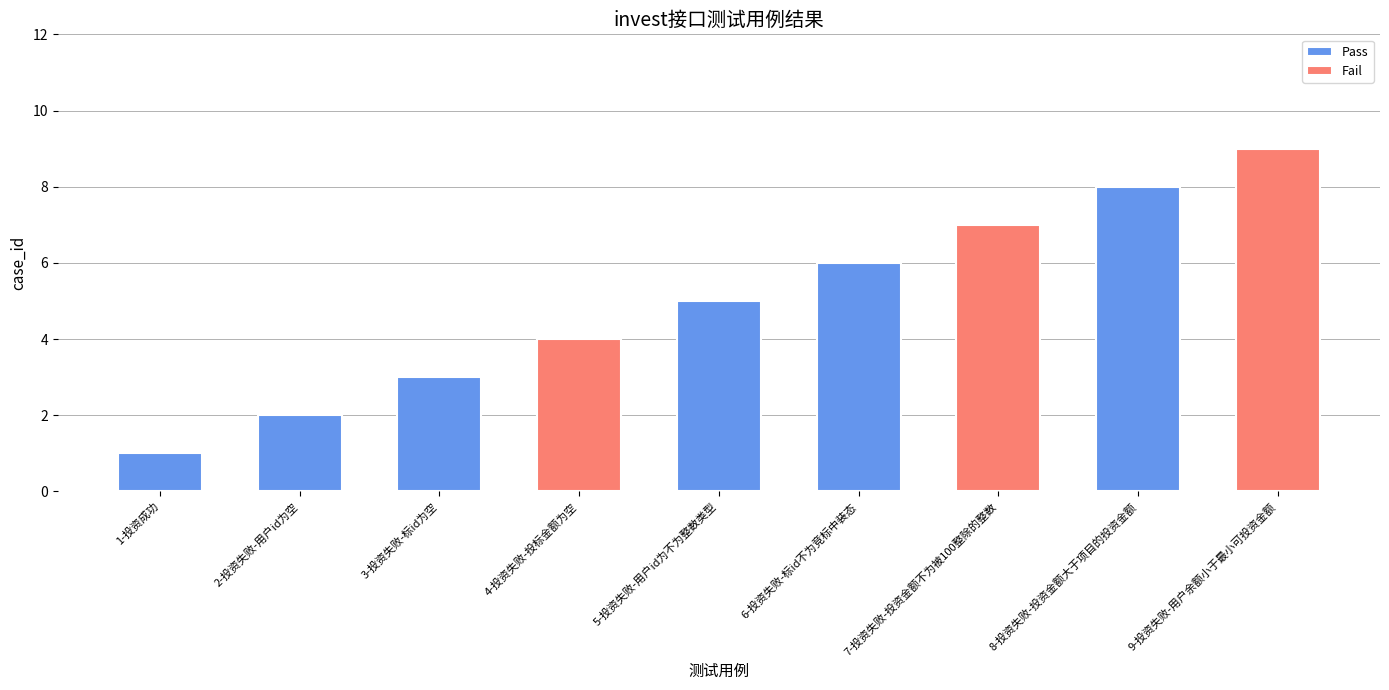

Rank the categories by value from lowest to highest.

1-投资成功, 2-投资失败-用户id为空, 3-投资失败-标id为空, 4-投资失败-投标金额为空, 5-投资失败-用户id为不为整数类型, 6-投资失败-标id不为竞标中装态, 7-投资失败-投资金额不为被100整除的整数, 8-投资失败-投资金额大于项目的投资金额, 9-投资失败-用户余额小于最小可投资金额